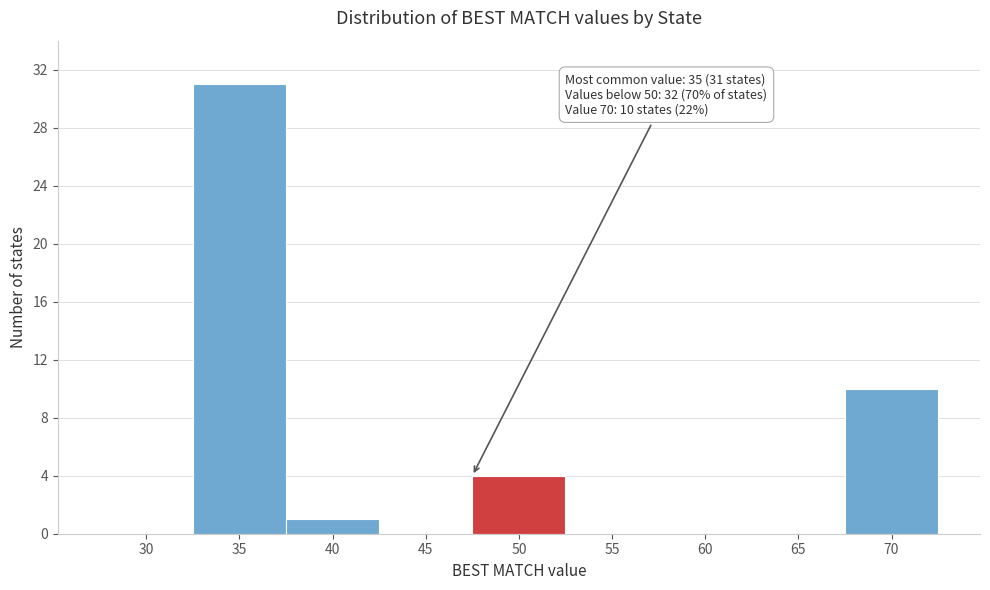

Reading left to right, what are all the values shown in this chart?

30=0	35=31	40=1	45=0	50=4	55=0	60=0	65=0	70=10